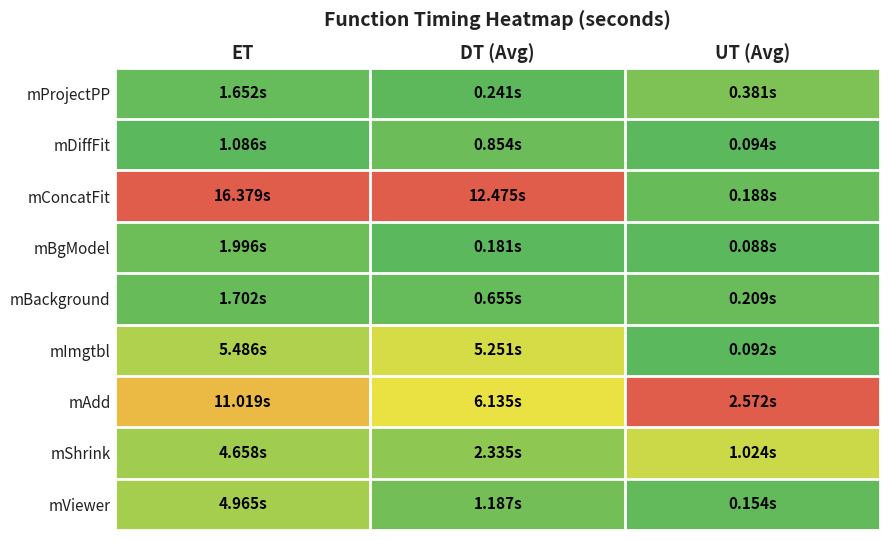

How many series are shown in this chart?

9